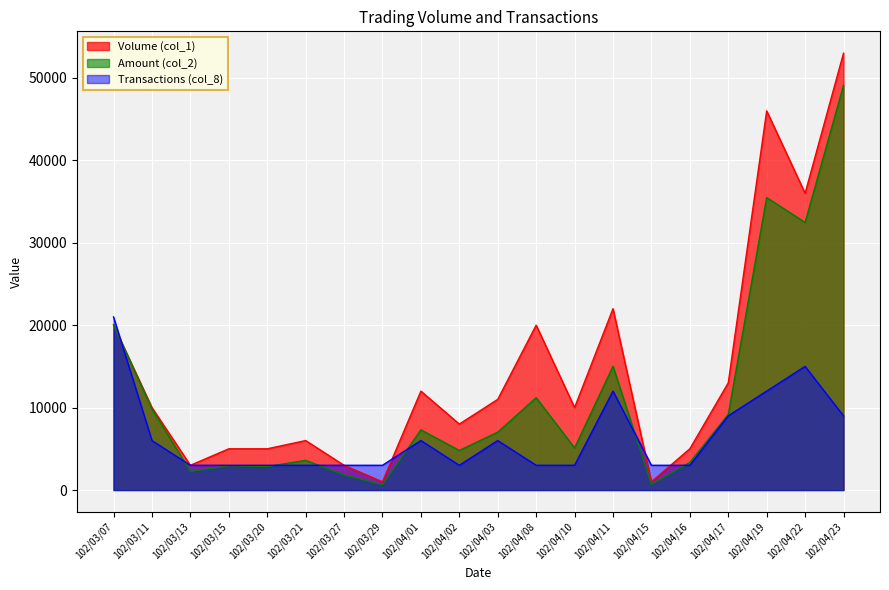

The value of Transactions (col_8) at 102/04/15 is 3000. True or false?

True